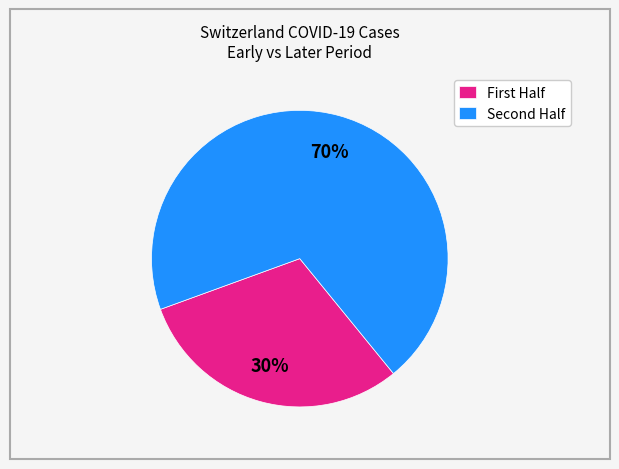

Which slice represents more than half of the pie?

Second Half